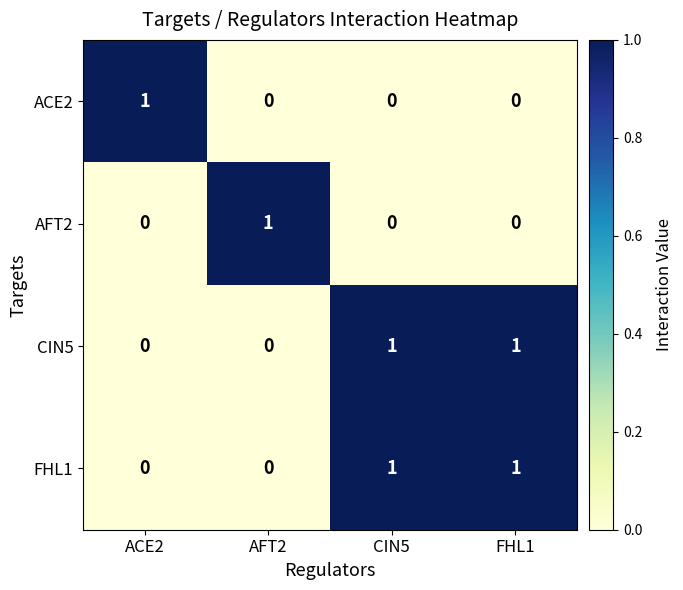

The CIN5 series shows 1 at CIN5. True or false?

True